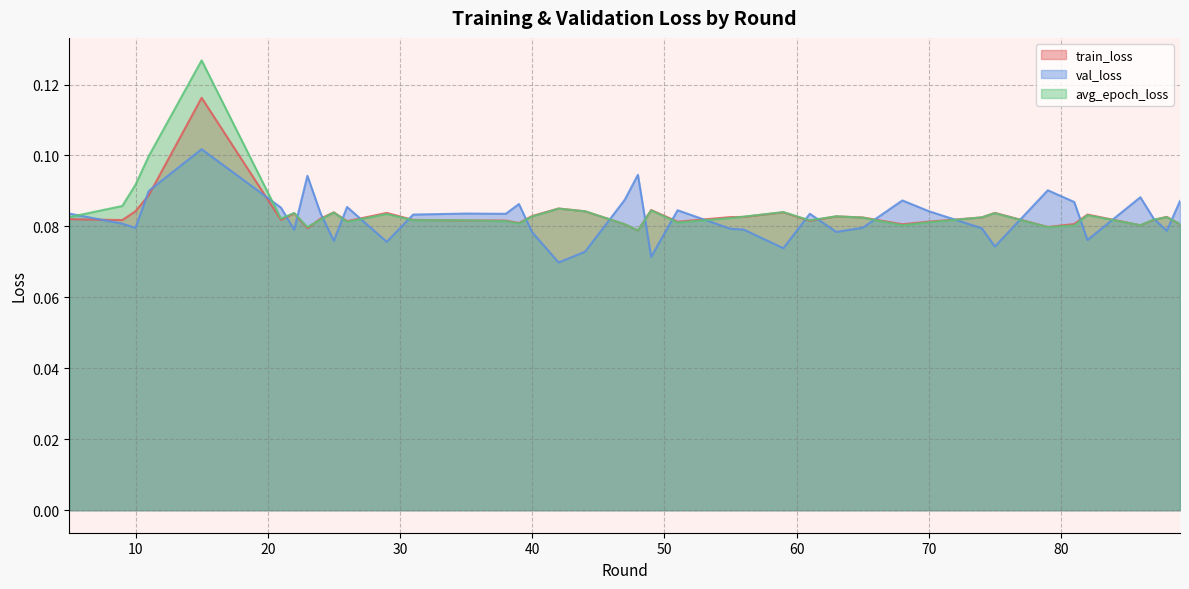

Where do train_loss and val_loss first cross each other?

5 and 9